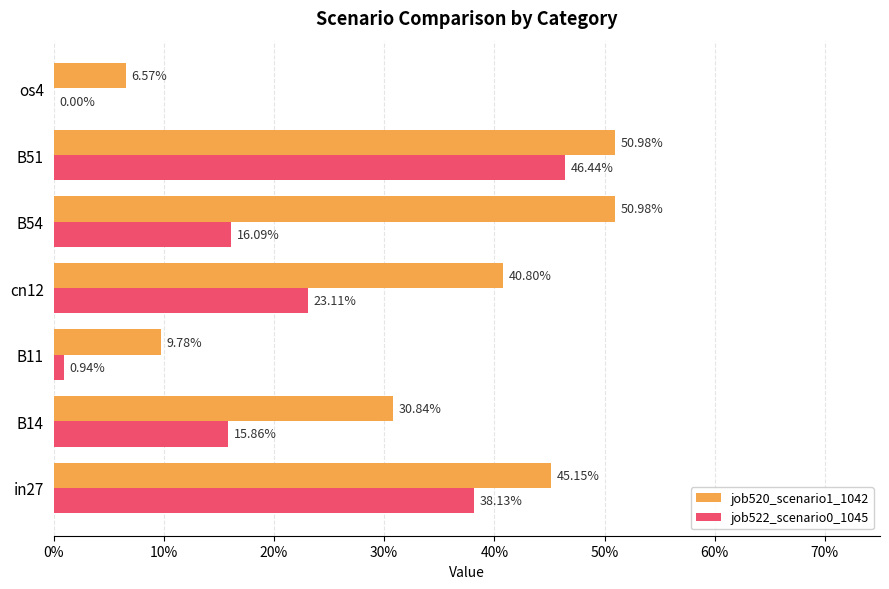

What are all the series names shown in the legend?

job520_scenario1_1042, job522_scenario0_1045